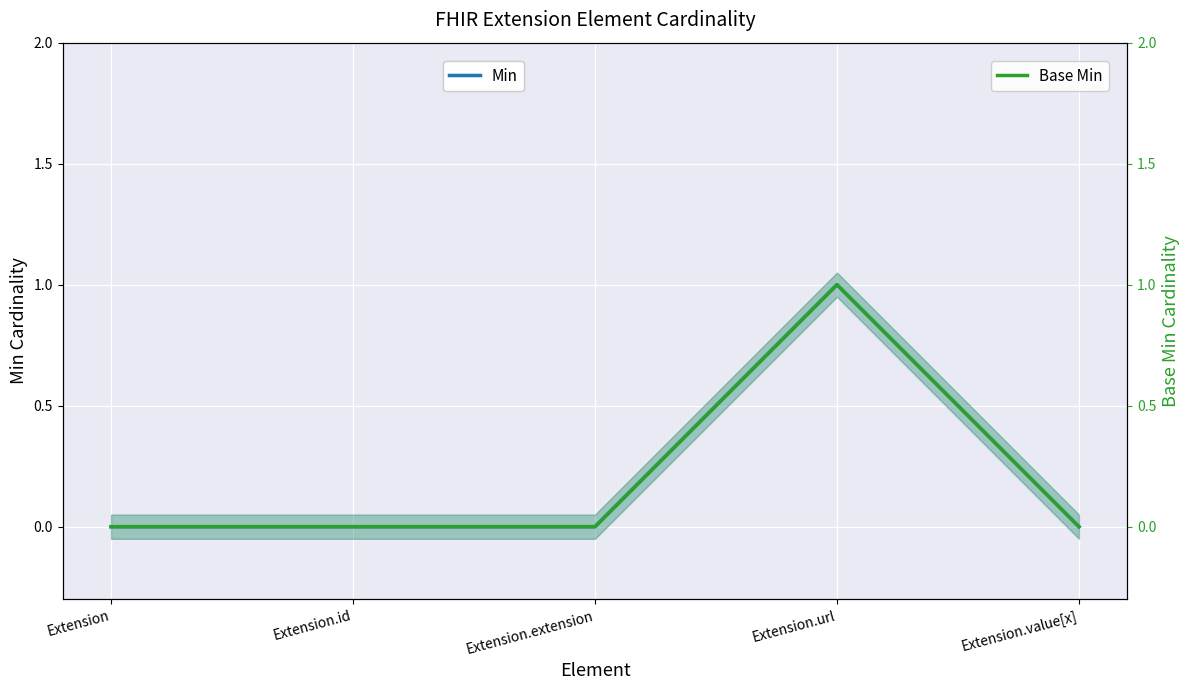

What are all the series names shown in the legend?

Min, Base Min